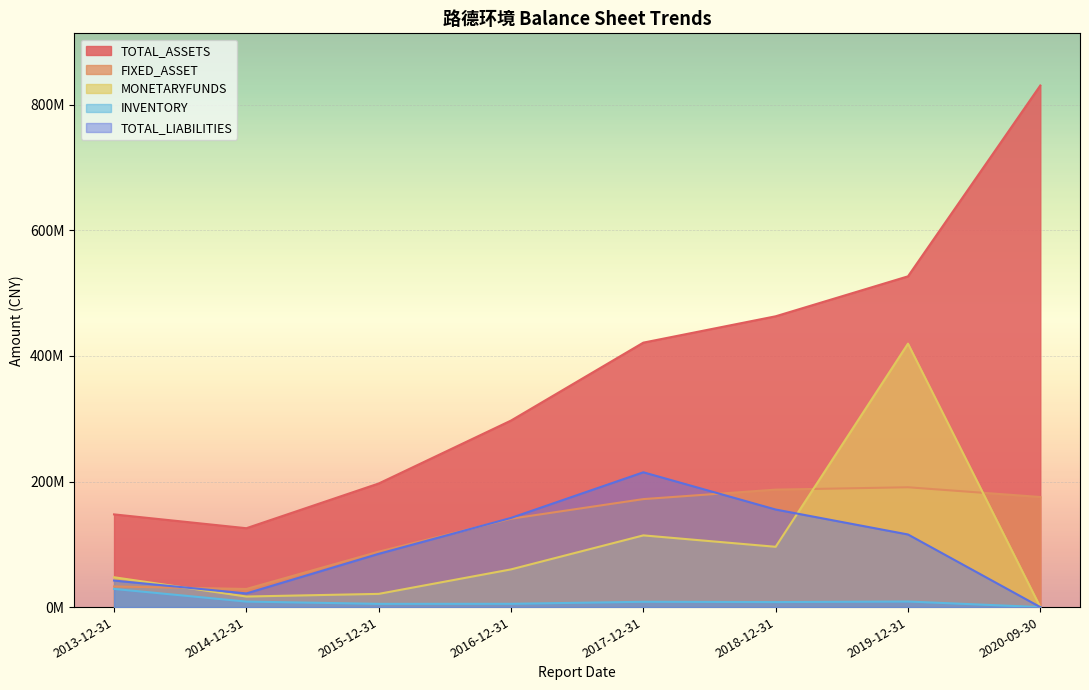

Read the TOTAL_LIABILITIES value at 2018-12-31.

155419633.7